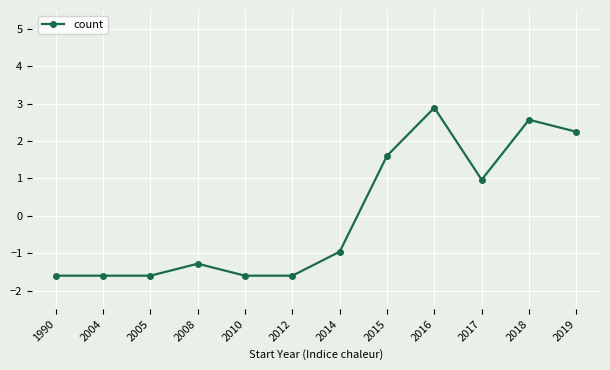

Is this an area chart (filled region under the line)?

No